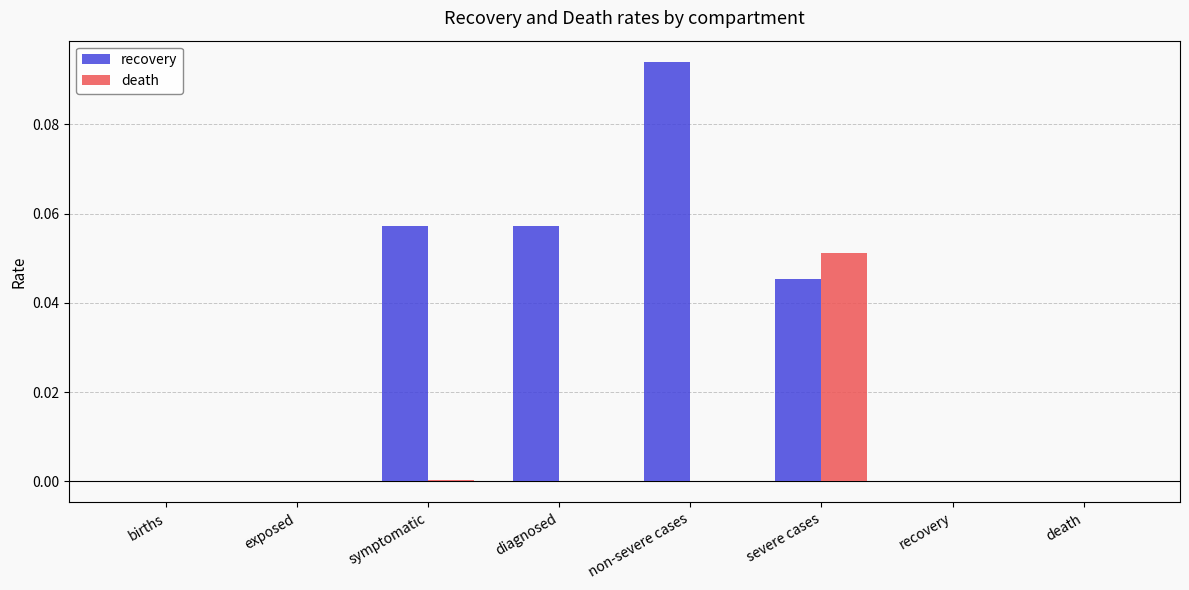

True or false: death has a value of 0.0 at symptomatic.

True